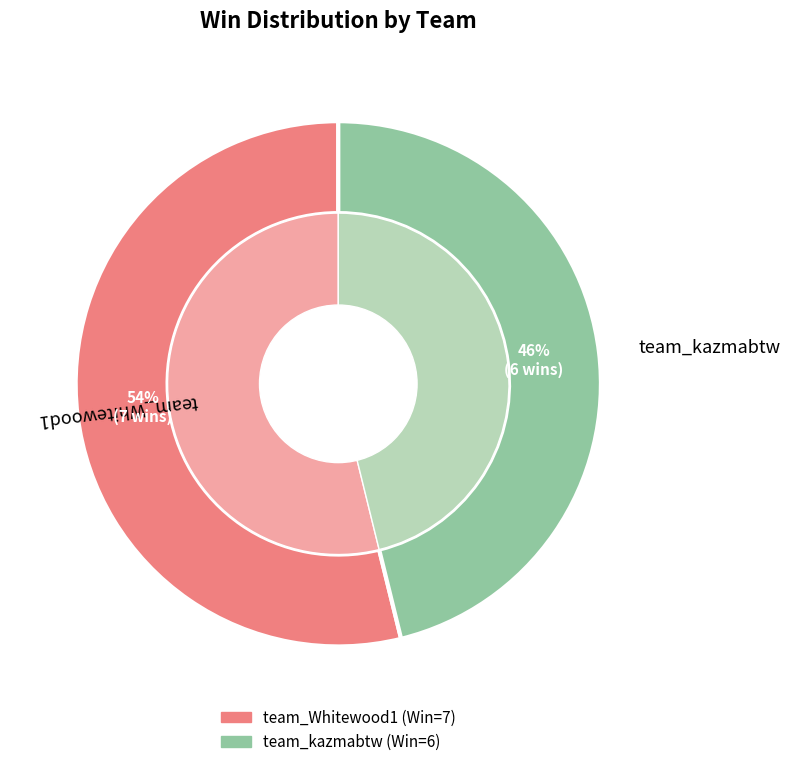

What portion of the pie excludes team_Whitewood1?

46.2%